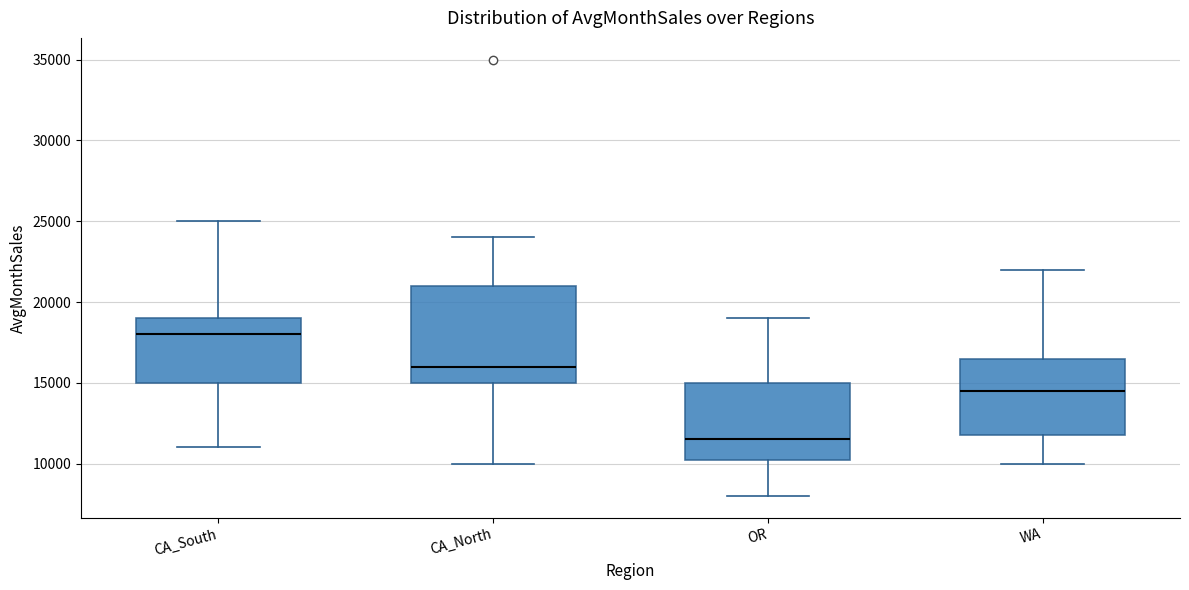

Which box's median line is the lowest?

OR